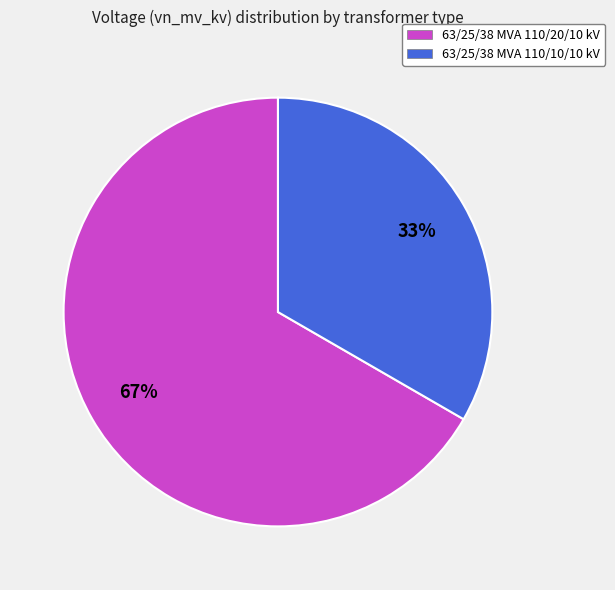

Is the sum of 63/25/38 MVA 110/20/10 kV and 63/25/38 MVA 110/10/10 kV greater than half?

Yes